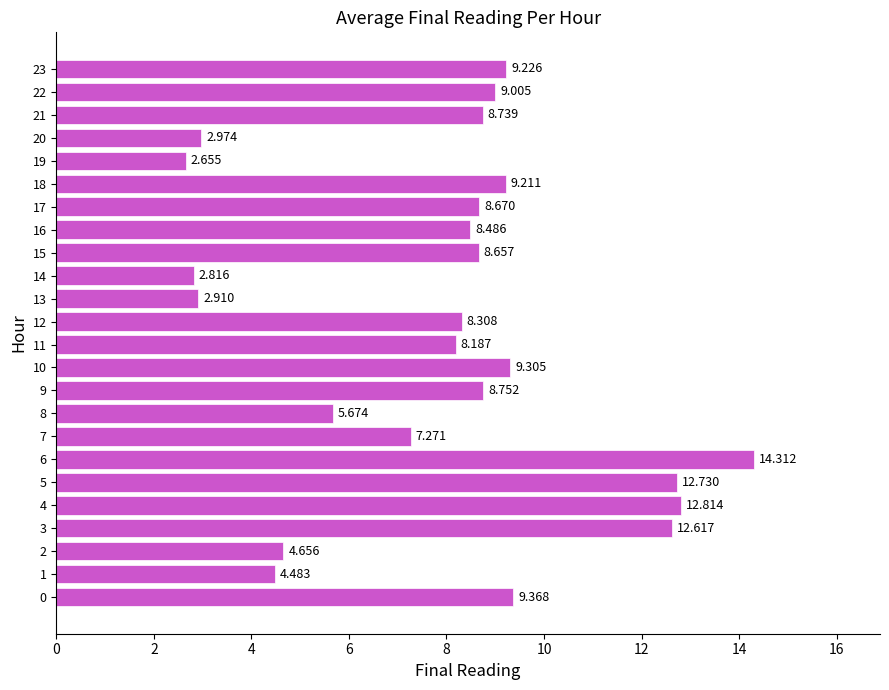

What is the difference between the second highest and minimum values?

10.2